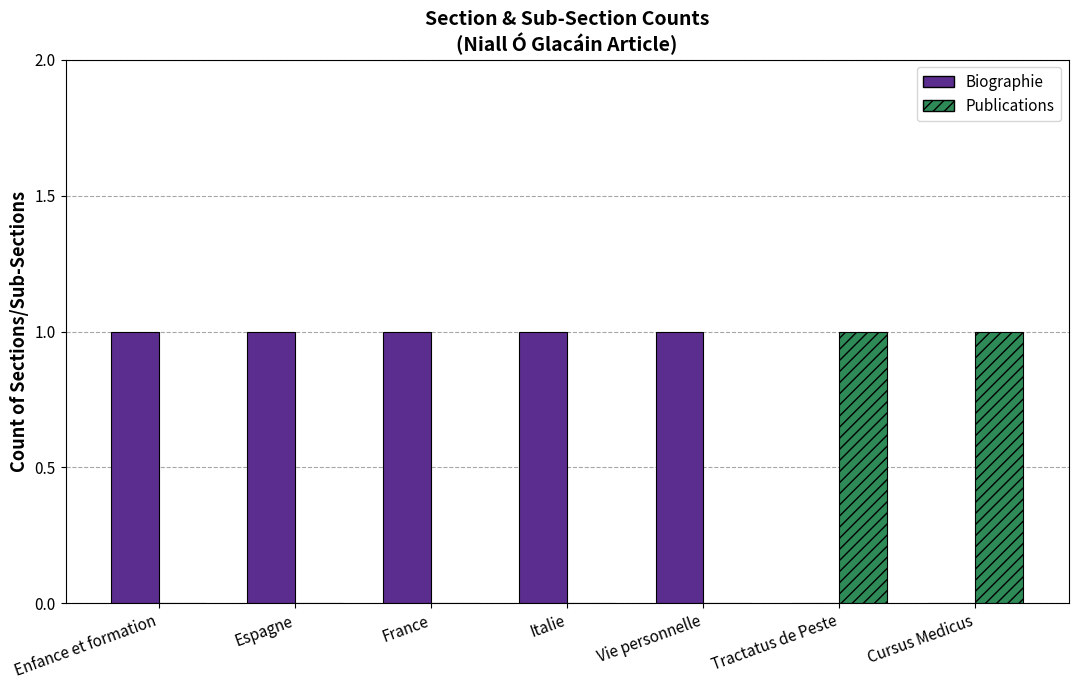

Which series has the largest total across all categories?

Biographie